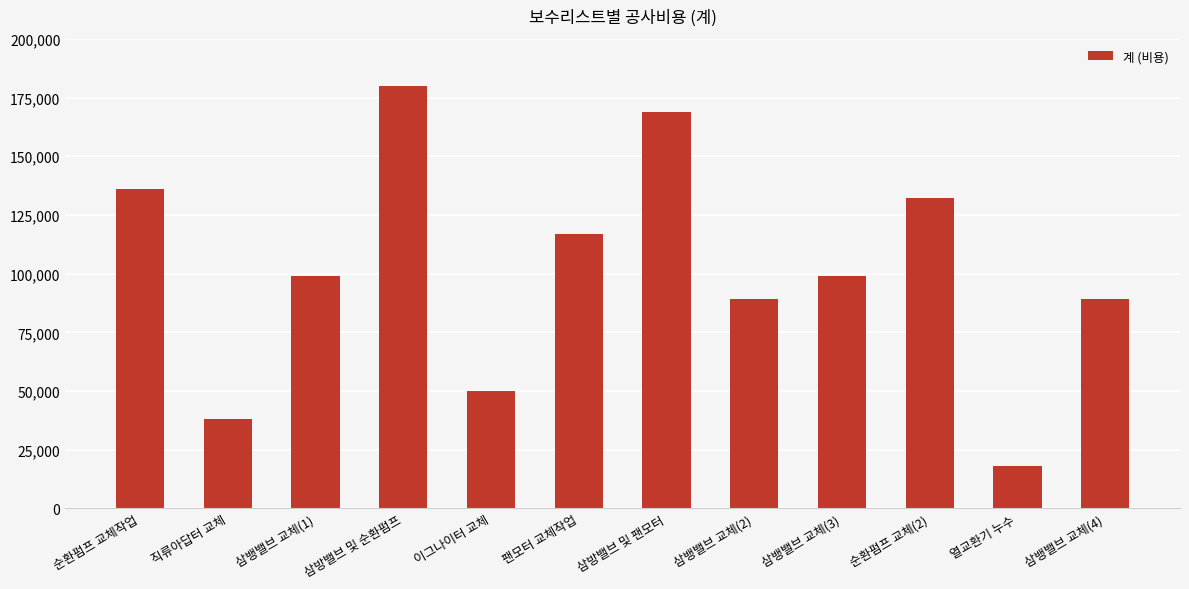

What is the average value?

101333